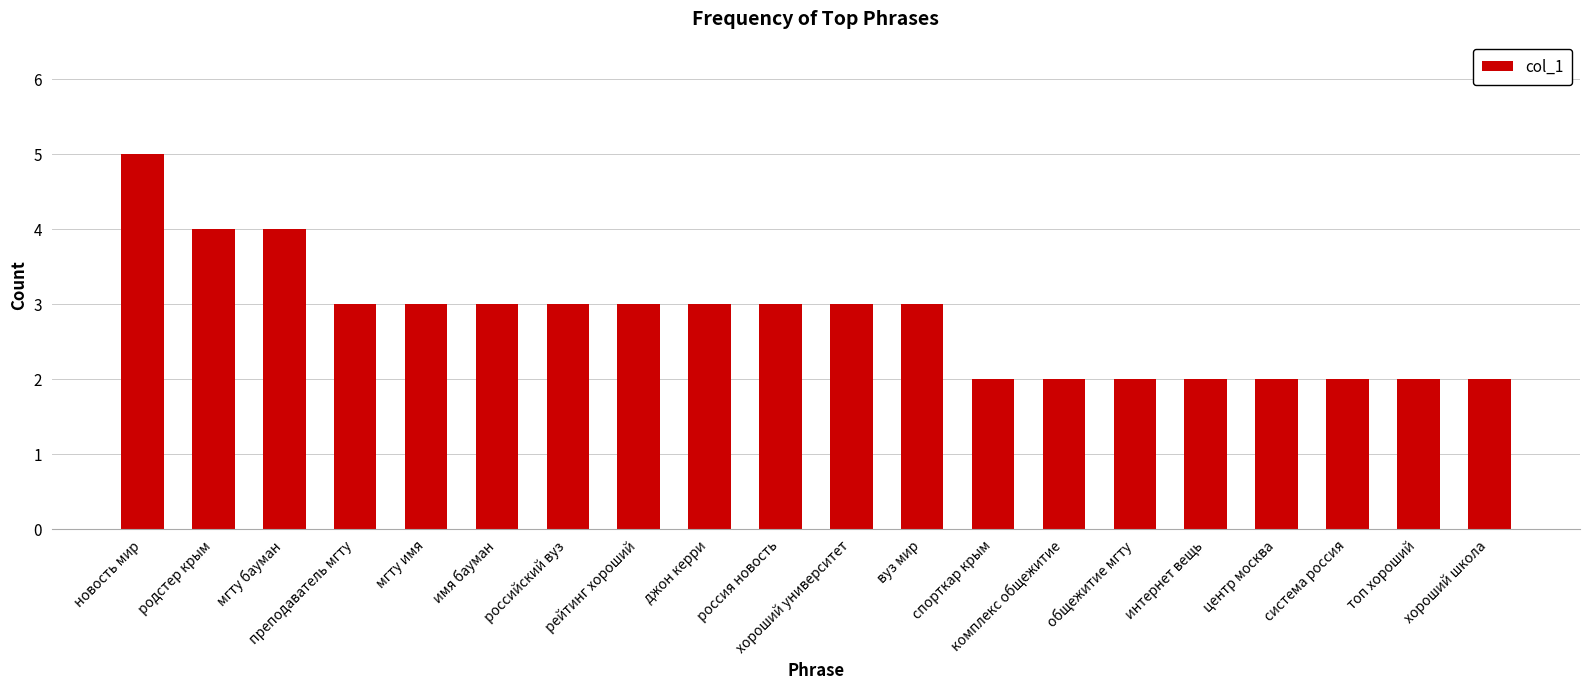

What is the greatest value displayed?

5